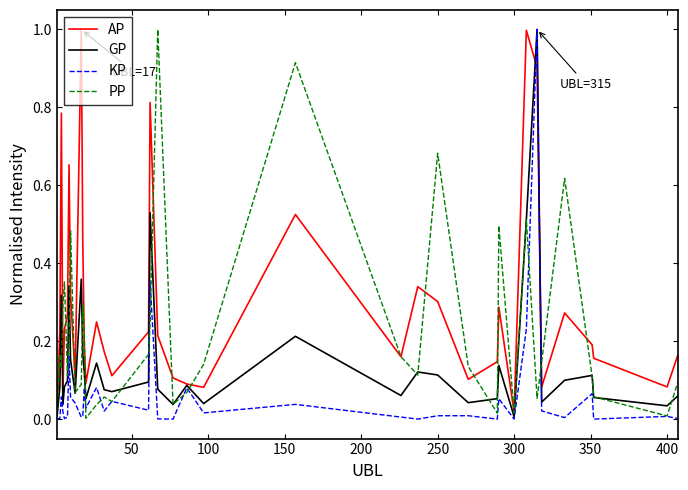

List the series in order of their overall mean, highest first.

AP, PP, GP, KP